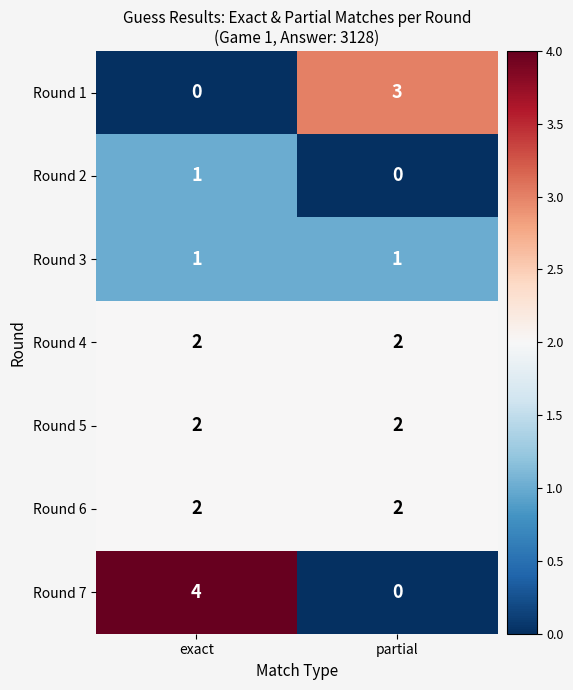

What is the maximum value shown in the chart?

4